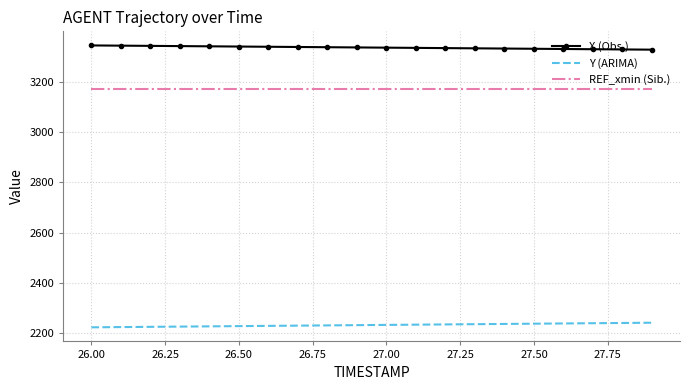

What is the minimum value for Y (ARIMA)?

2224.4